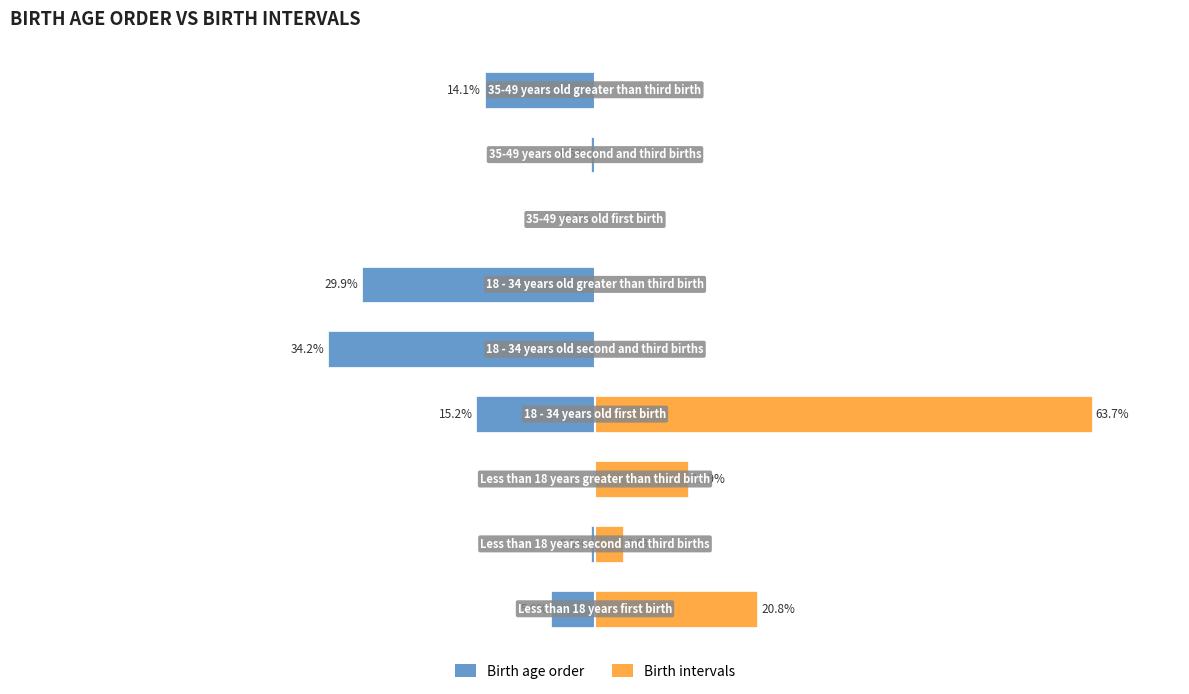

What is the average value of the Birth intervals series?

0.1